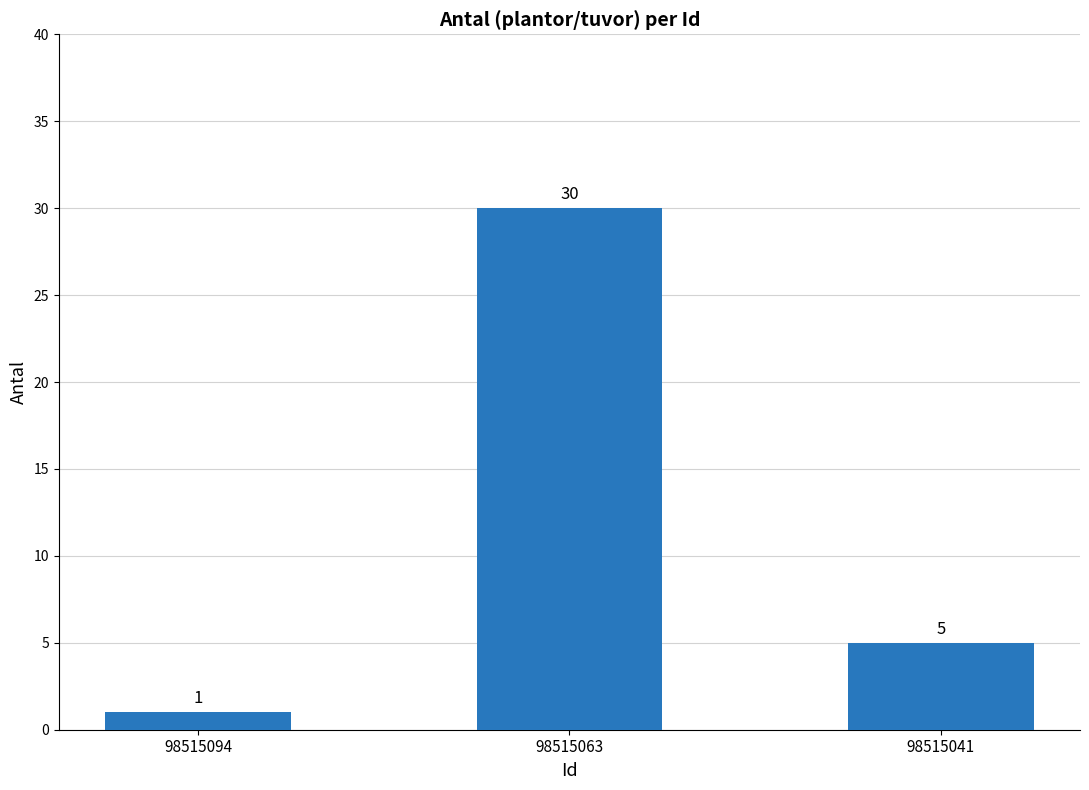

List the labels in order of value, largest first.

98515063, 98515041, 98515094